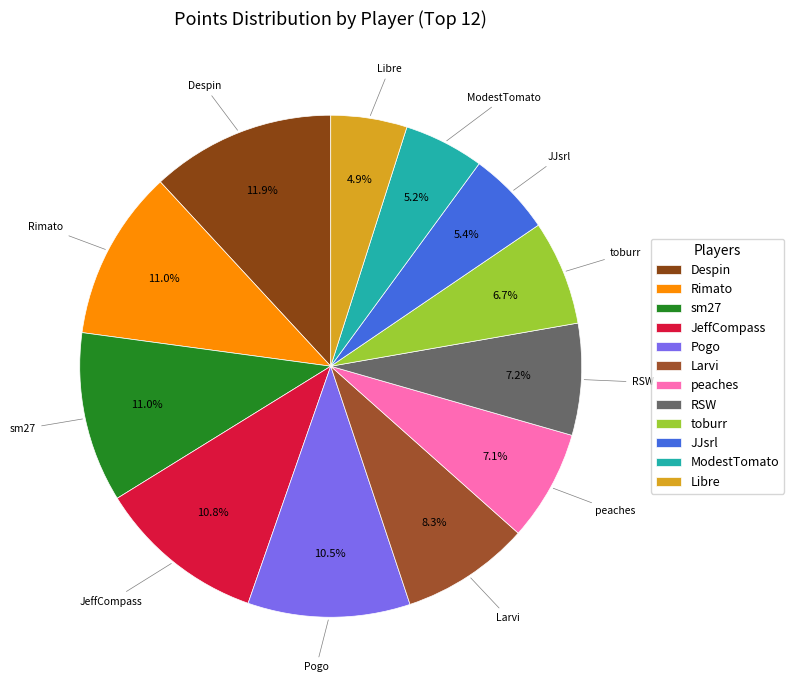

To the nearest percent, what percentage of the pie is toburr?

7%